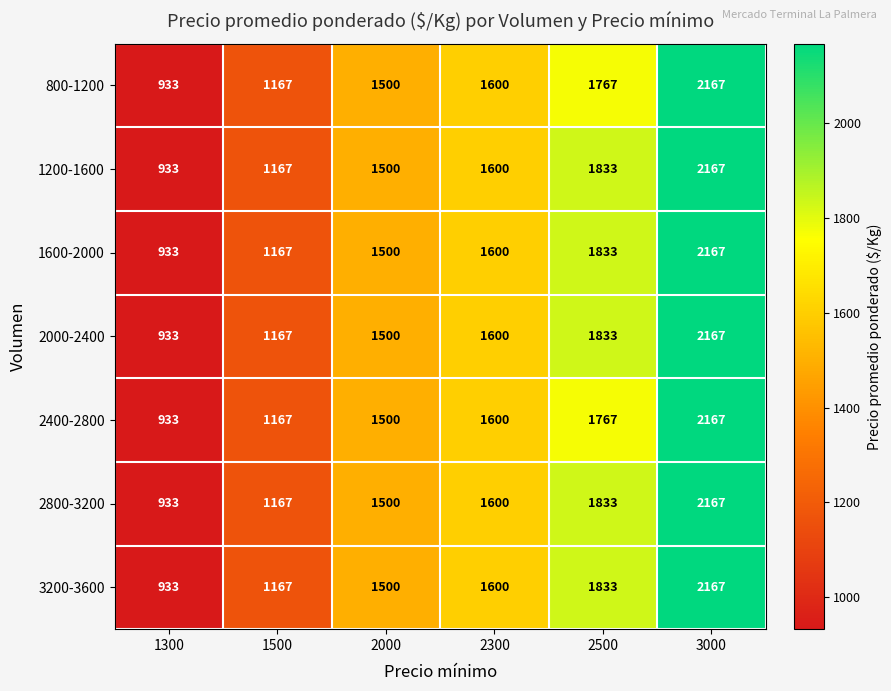

Where is 2000-2400 nearest to the value 1550?

2000